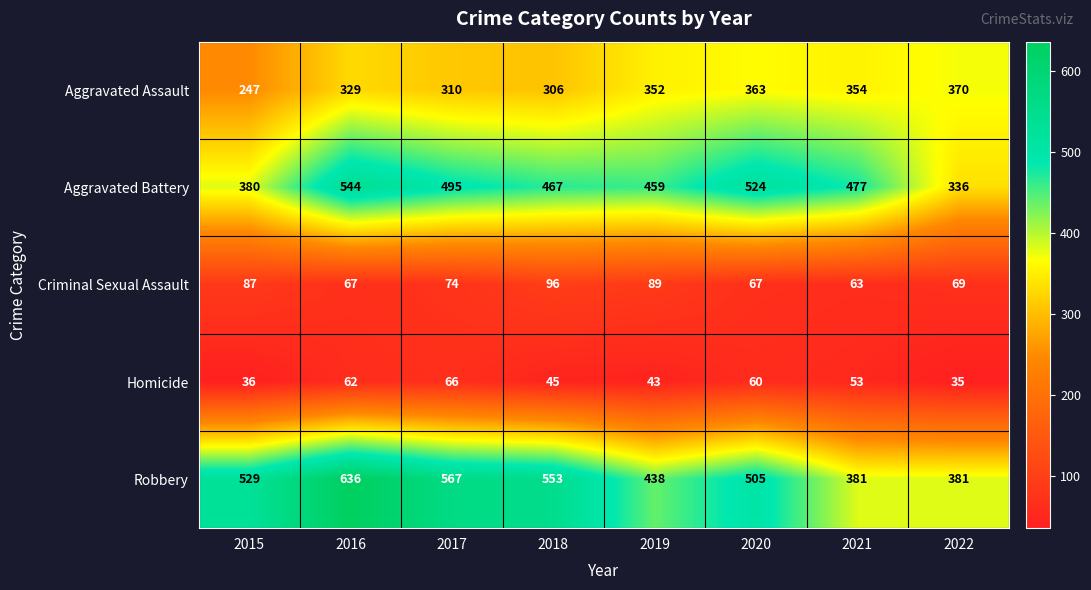

Rank the series by their maximum value, from lowest to highest.

Homicide, Criminal Sexual Assault, Aggravated Assault, Aggravated Battery, Robbery